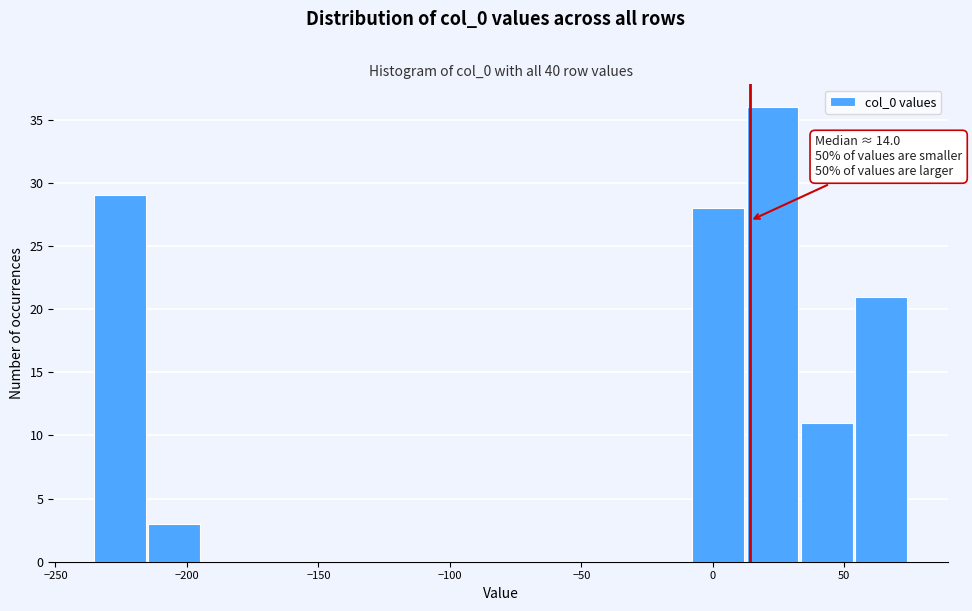

Over which range of the x-axis is the bar tallest?

15 to 35